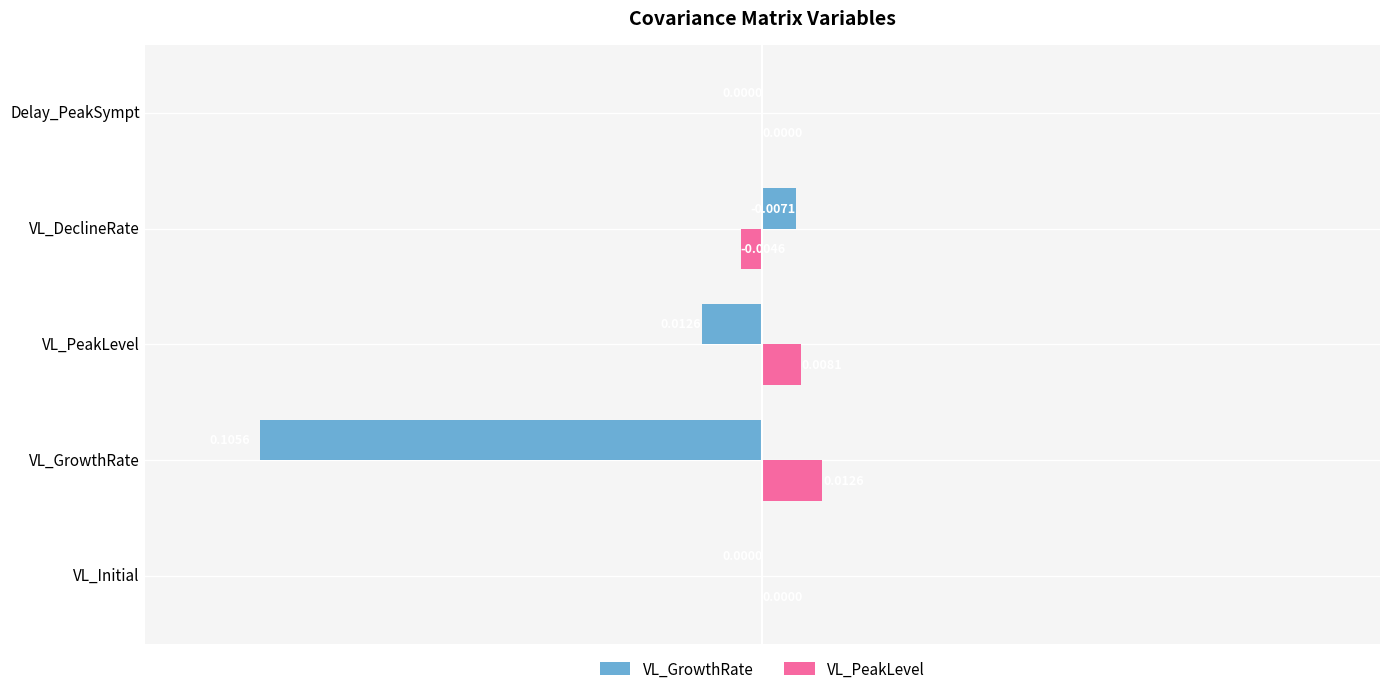

At which category is the sum across all series the highest?

VL_DeclineRate